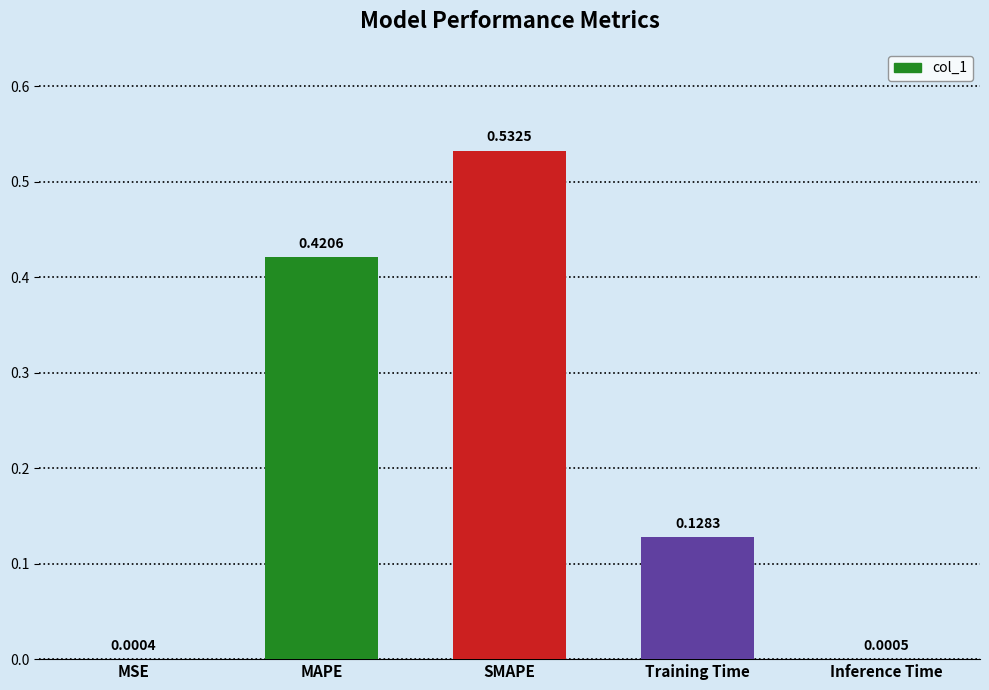

Does the chart contain stacked bars?

No